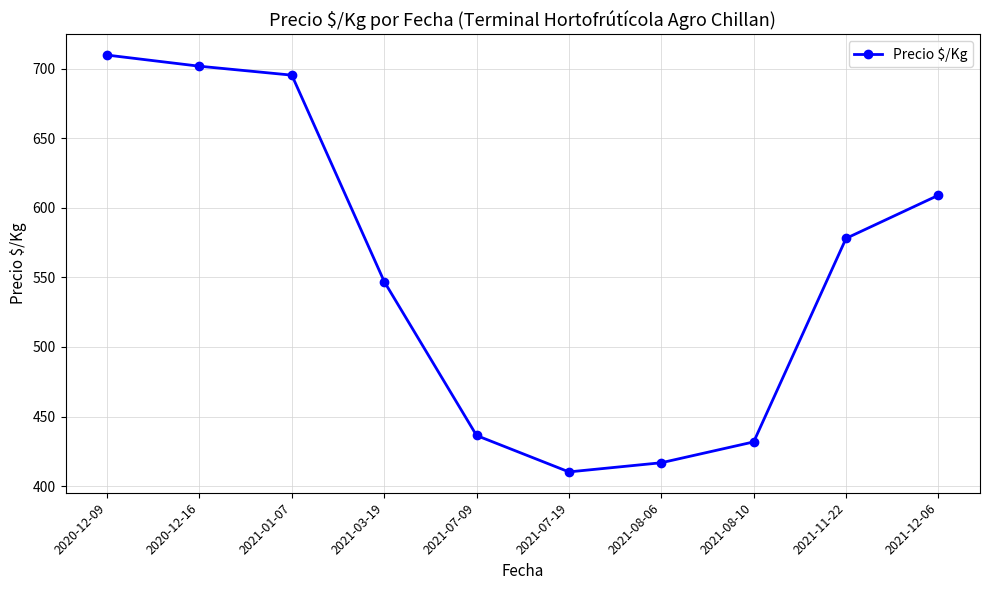

At which category does the data reach its first local valley?

2021-07-19